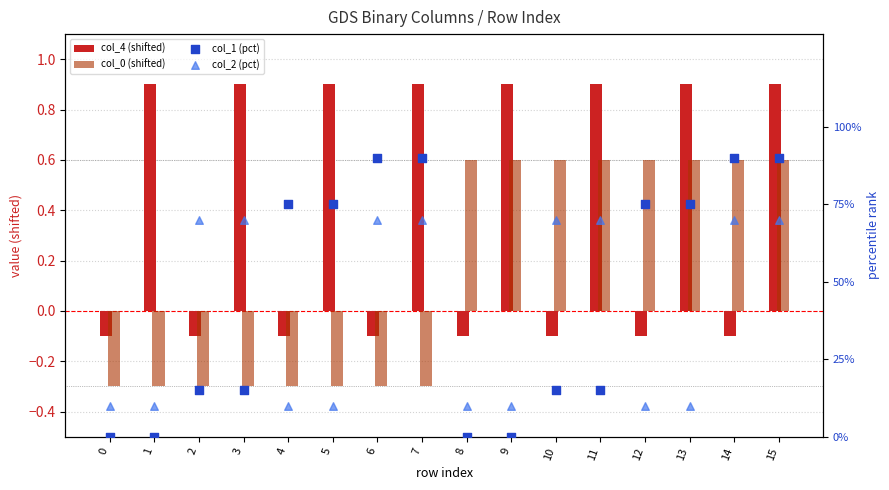

At how many categories does at least one series exceed 89?

4